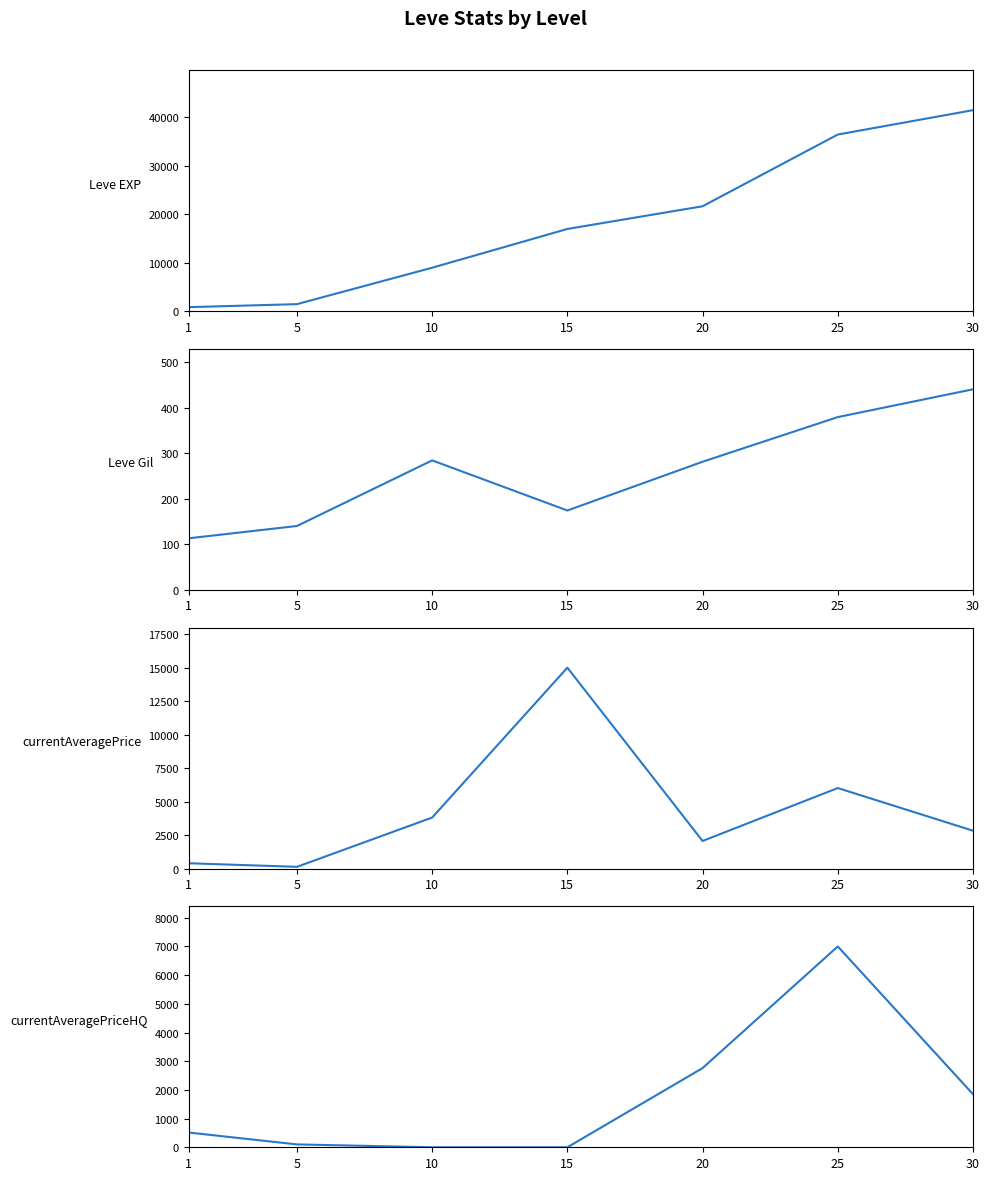

Reading left to right, what are all the values shown in this chart?

Leve EXP: 1=800.0	5=1420.0	10=8930.0	15=16920.0	20=21600.0	25=36390.0	30=41410.0
Leve Gil: 1=113.0	5=140.0	10=284.0	15=174.0	20=281.0	25=379.0	30=440.0
currentAveragePrice: 1=394.5	5=126.0	10=3807.4	15=15000.0	20=2057.1	25=6011.0	30=2825.0
currentAveragePriceHQ: 1=513.6	5=100.0	10=0.0	15=0.0	20=2760.0	25=7000.0	30=1850.0